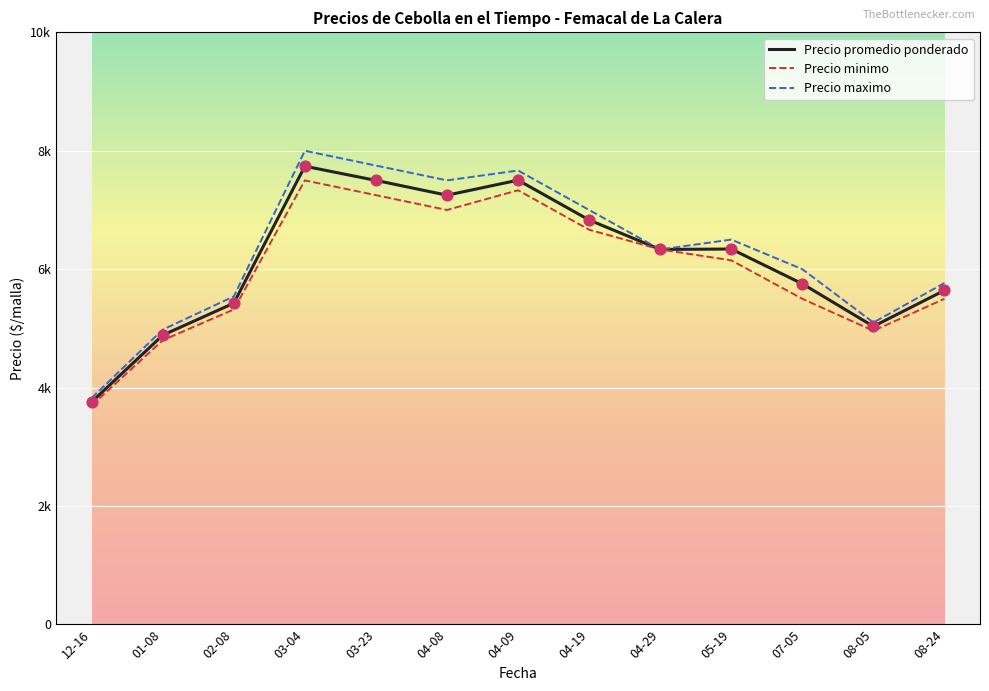

What are all the series names shown in the legend?

Precio promedio ponderado, Precio minimo, Precio maximo